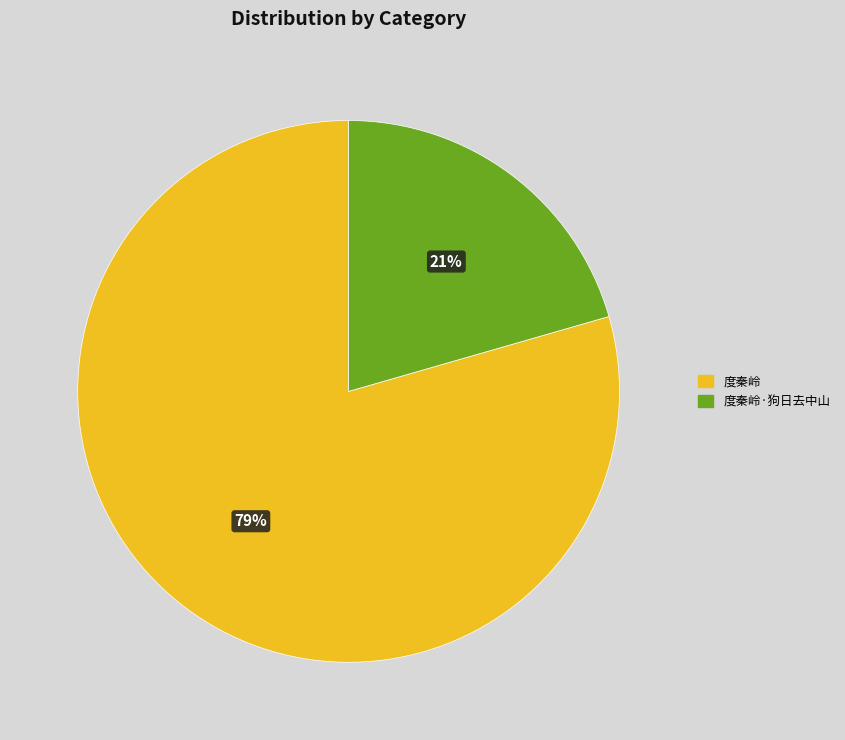

What percentage is the 度秦岭 slice, to the nearest percent?

79%